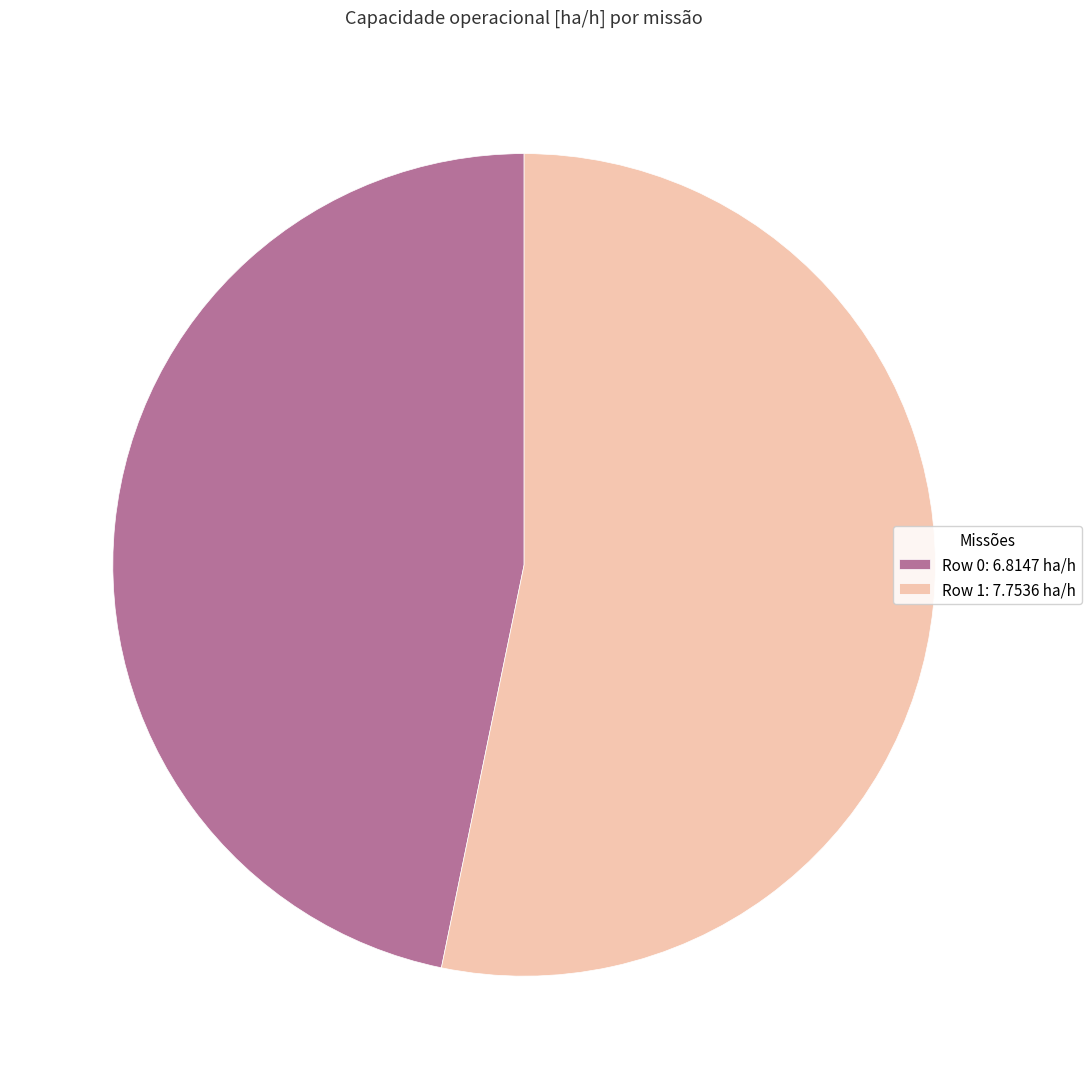

How many segments does this pie chart have?

2